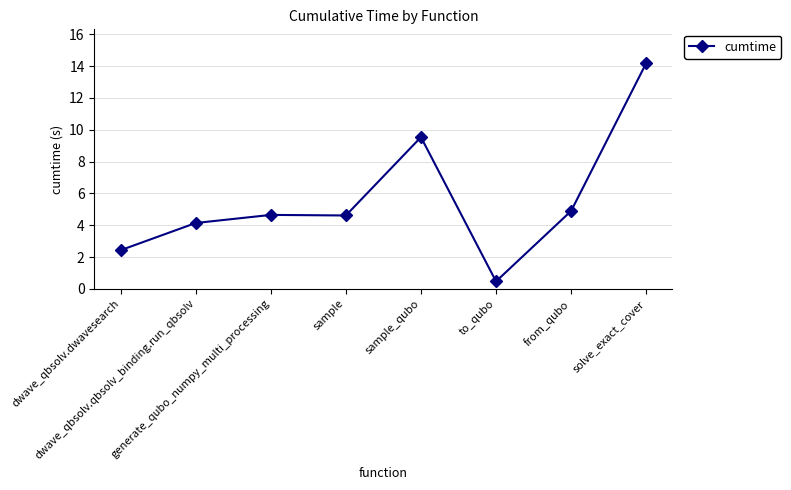

Count the number of data series in this chart.

1